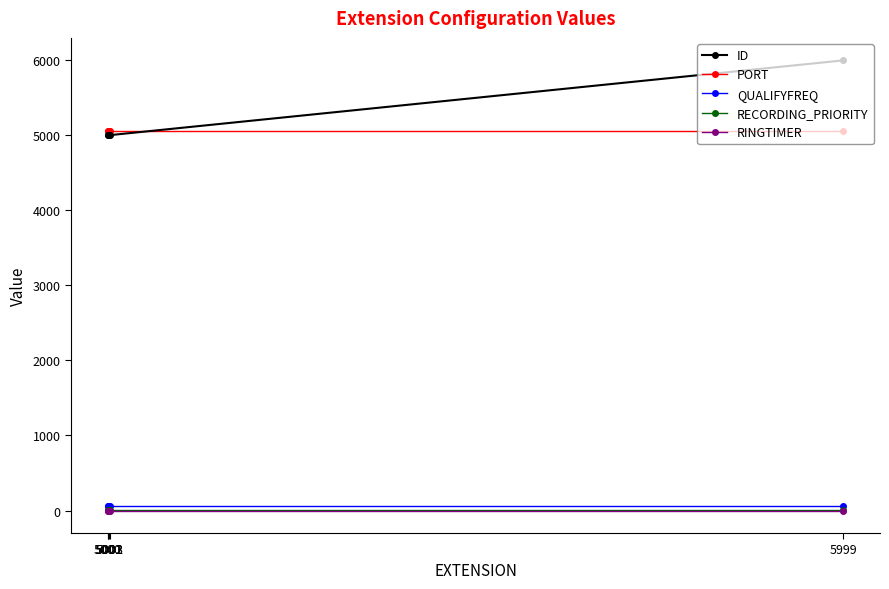

The value of ID at 5000 is 7152. True or false?

False